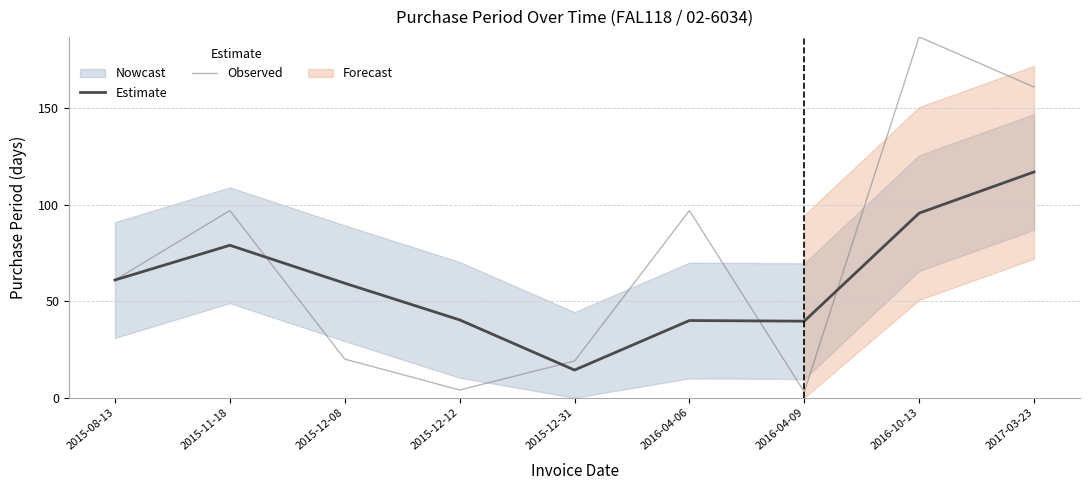

Reading left to right, extract all data points from this chart.

Estimate: 2015-08-13=61.0	2015-11-18=79.0	2015-12-08=59.3	2015-12-12=40.3	2015-12-31=14.3	2016-04-06=40.0	2016-04-09=39.7	2016-10-13=95.7	2017-03-23=117.0
Observed: 2015-08-13=61.0	2015-11-18=97.0	2015-12-08=20.0	2015-12-12=4.0	2015-12-31=19.0	2016-04-06=97.0	2016-04-09=3.0	2016-10-13=187.0	2017-03-23=161.0